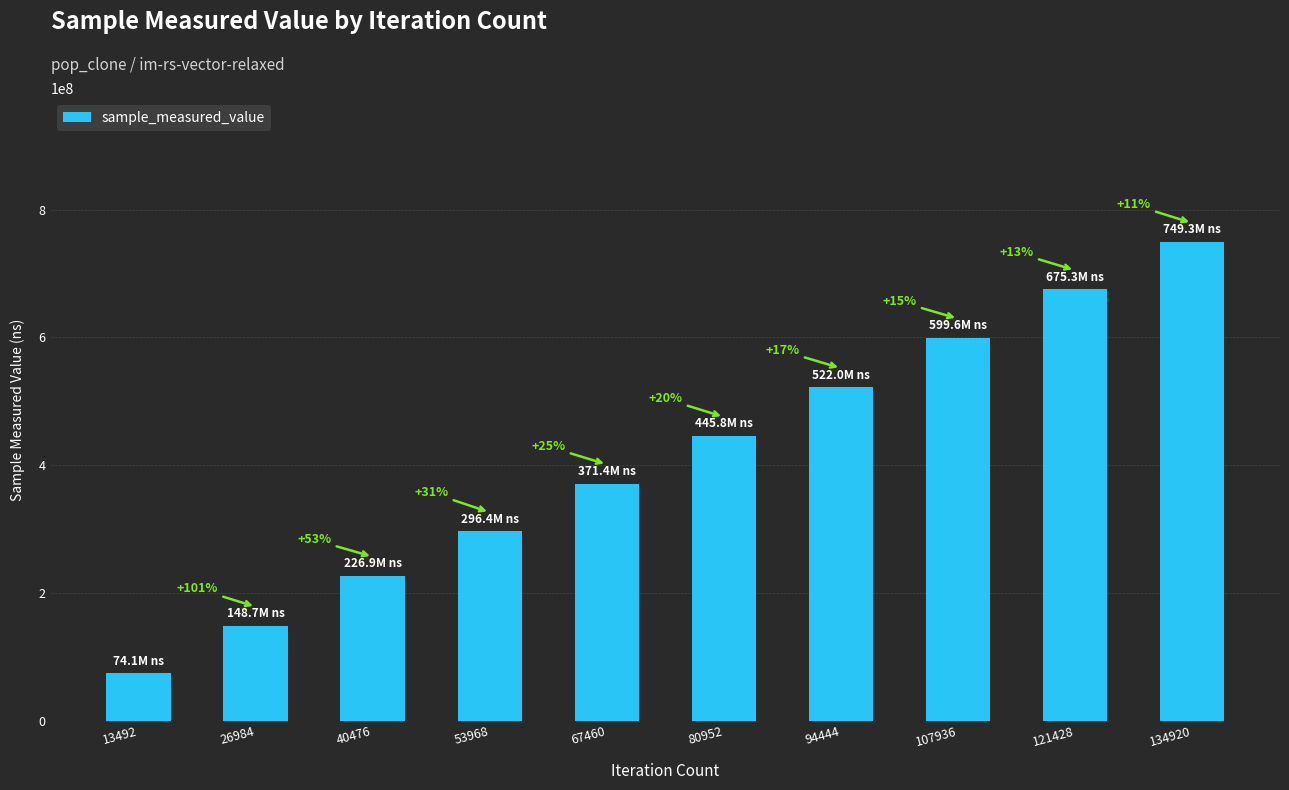

Is it true that the value at 13492 is 74076951?

True